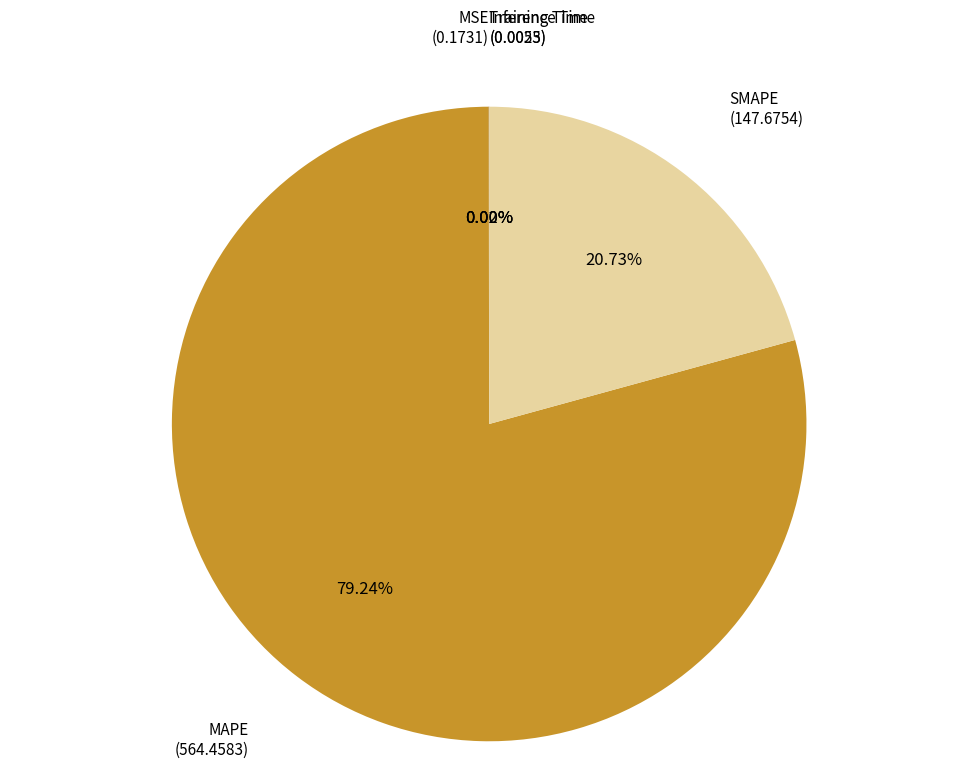

To the nearest percent, what is the difference between the largest and smallest slice percentages?

79%